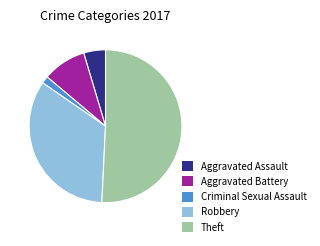

How many segments does this pie chart have?

5